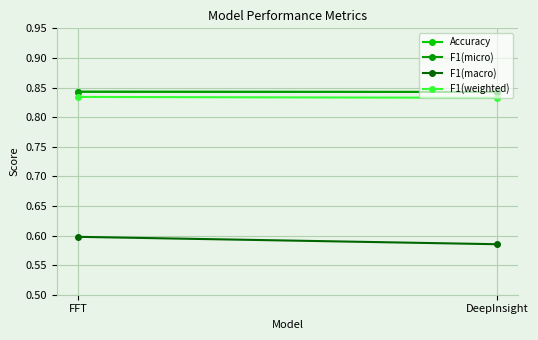

Count the F1(micro) values in the range 0 to 1.

2